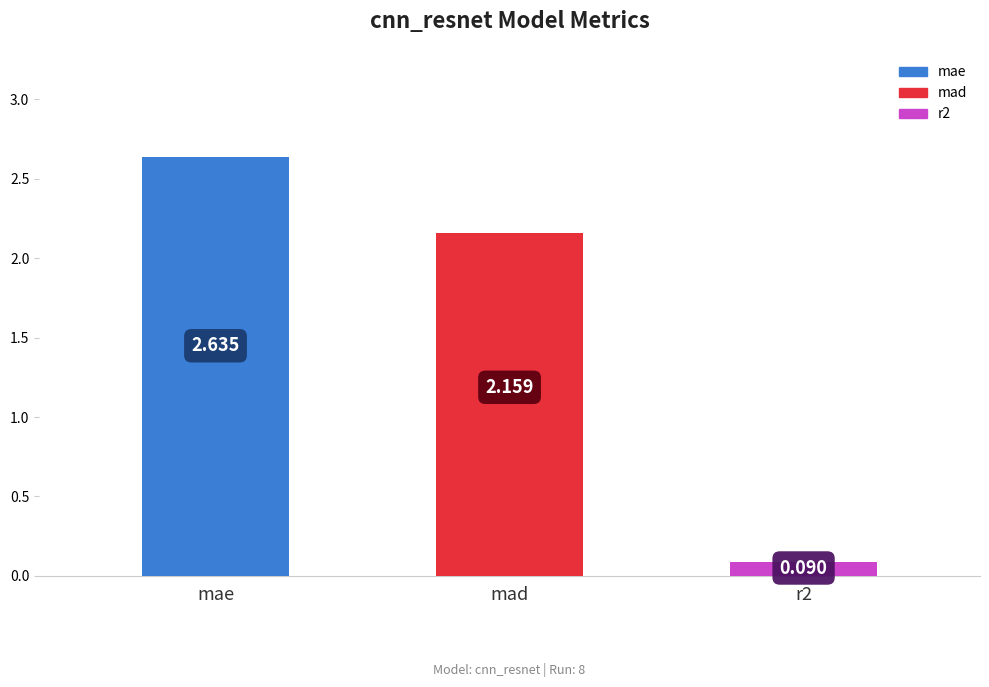

What is the difference between the values at mae and r2?

2.5